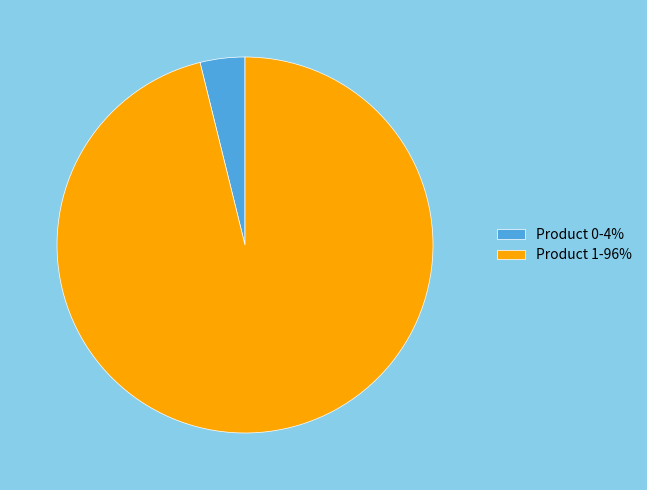

Rank the categories by value from lowest to highest.

Product 0-4%, Product 1-96%